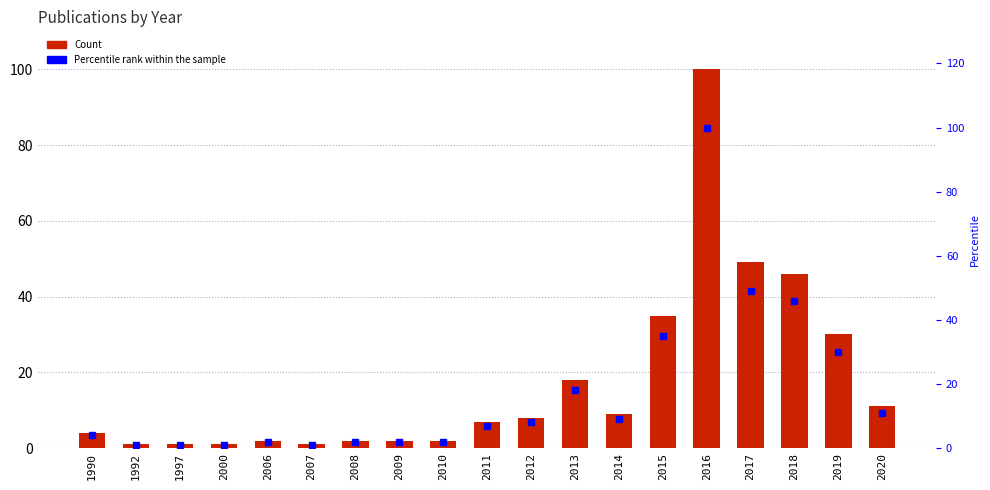

The Count series shows 4.0 at 1990. True or false?

True